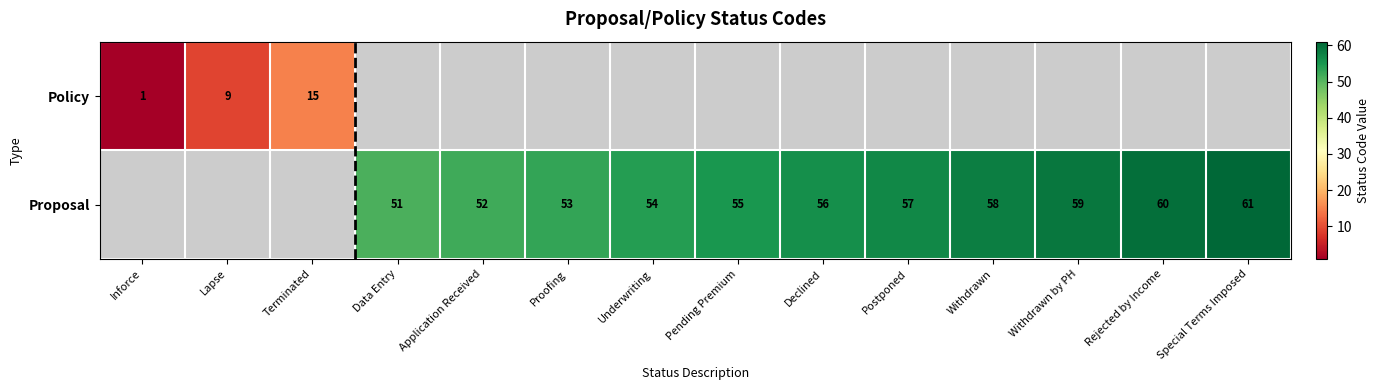

The Proposal series shows 92 at Proofing. True or false?

False